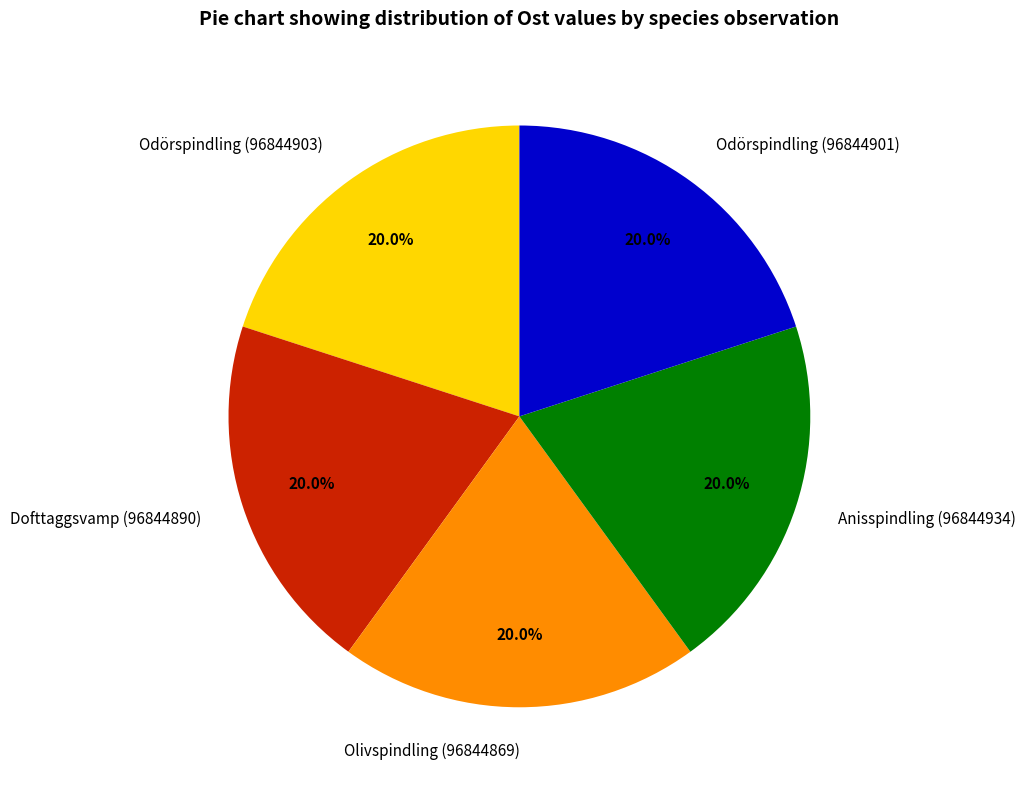

To the nearest percent, what is the average slice percentage?

20%